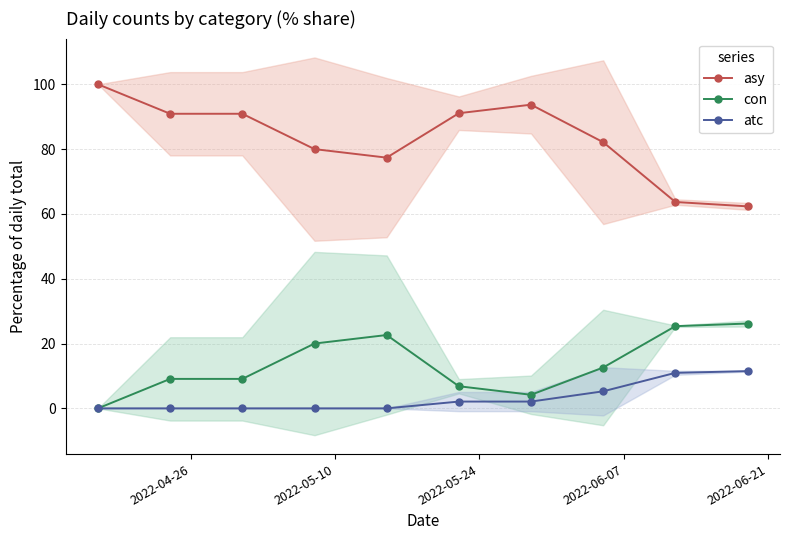

List the series in order of their peak value, lowest first.

atc, con, asy